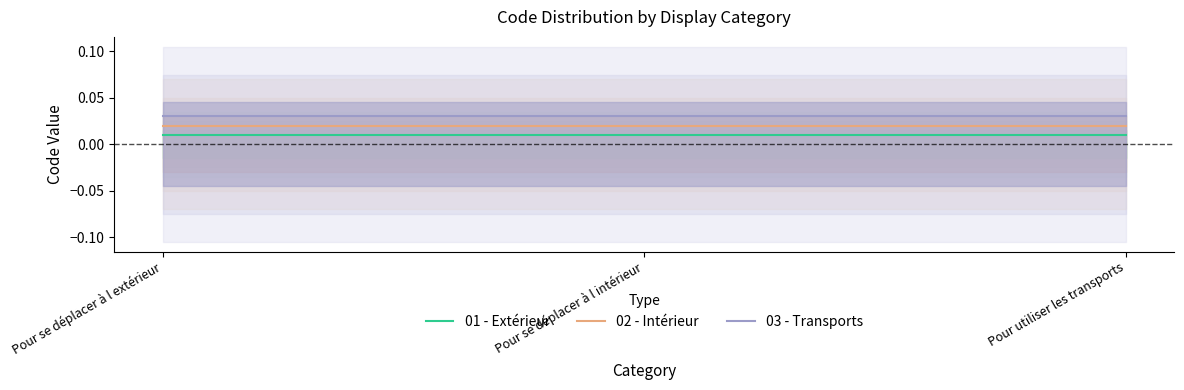

List the series in order of their overall mean, lowest first.

01 - Extérieur, 02 - Intérieur, 03 - Transports